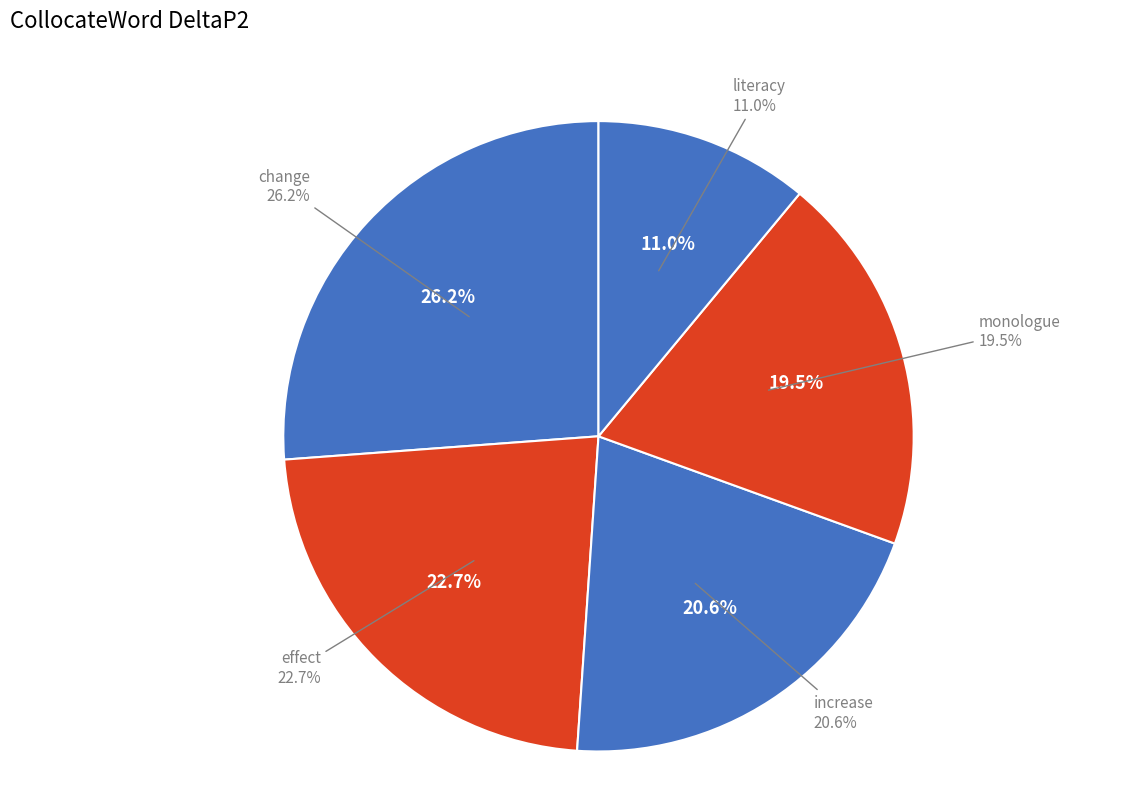

The decline slice represents 1% of the pie. True or false?

False